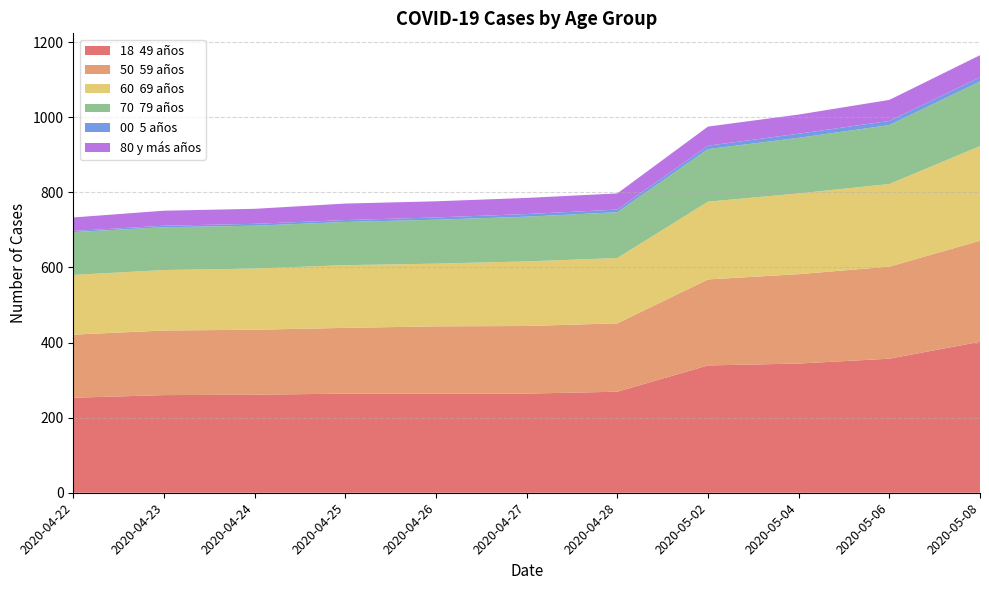

Reading left to right, transcribe all the data shown in this chart.

18  49 años: 253	260	261	264	264	264	269	339	344	357	402
50  59 años: 168	172	173	175	179	180	182	229	238	245	269
60  69 años: 159	161	163	167	167	172	174	207	215	220	252
70  79 años: 114	114	114	115	117	119	122	140	148	157	172
00  5 años: 3	4	5	5	6	7	7	9	11	11	11
80 y más años: 36	40	40	44	43	43	43	51	51	56	59